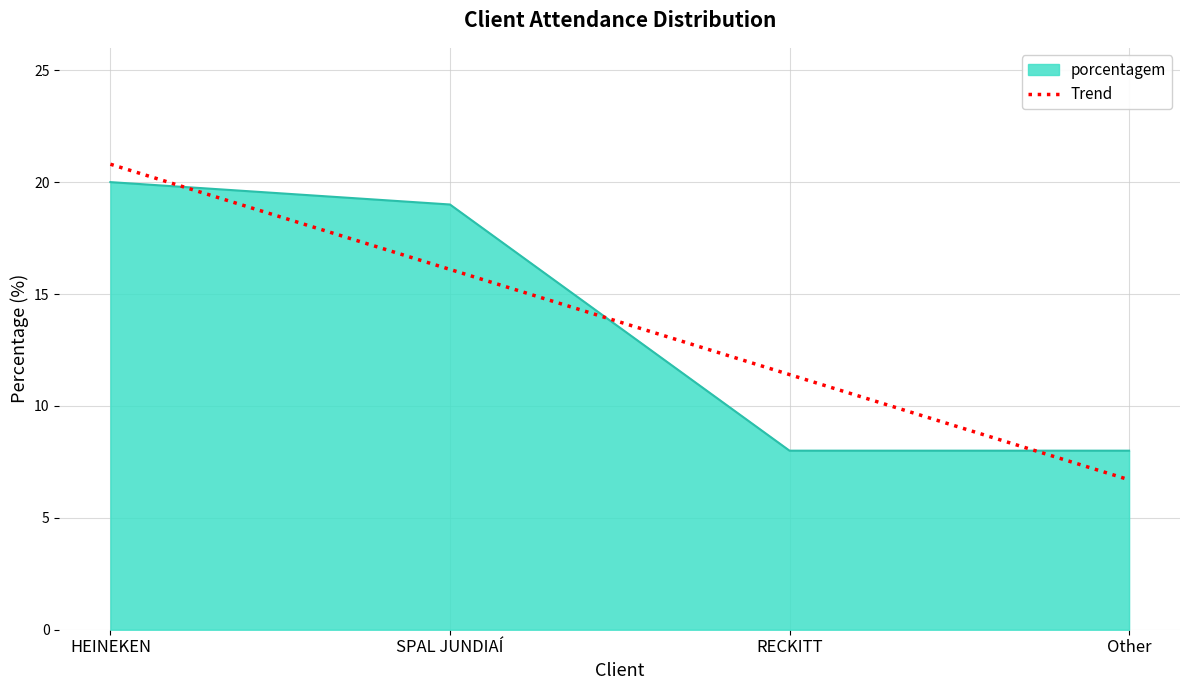

What is the sum of the values at RECKITT and Other?

16